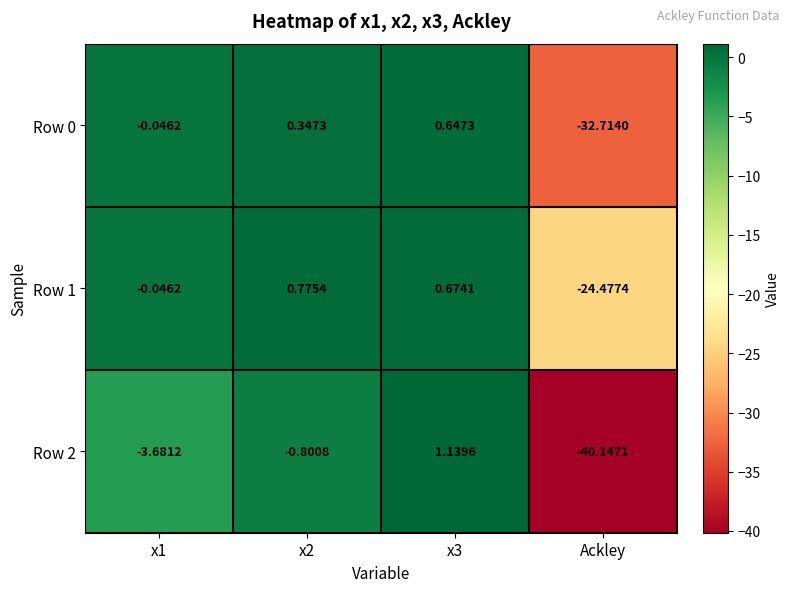

At which label does Row 2 reach its minimum?

Ackley